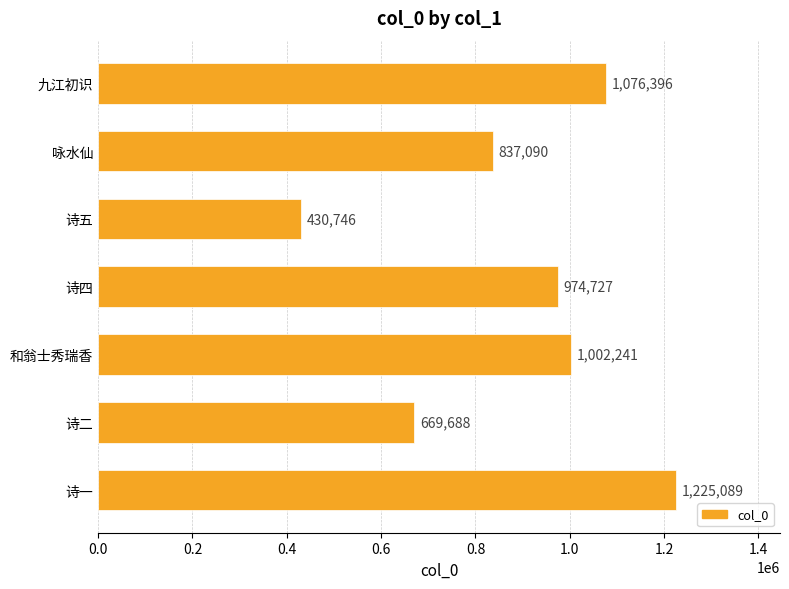

What is the average value?

887997